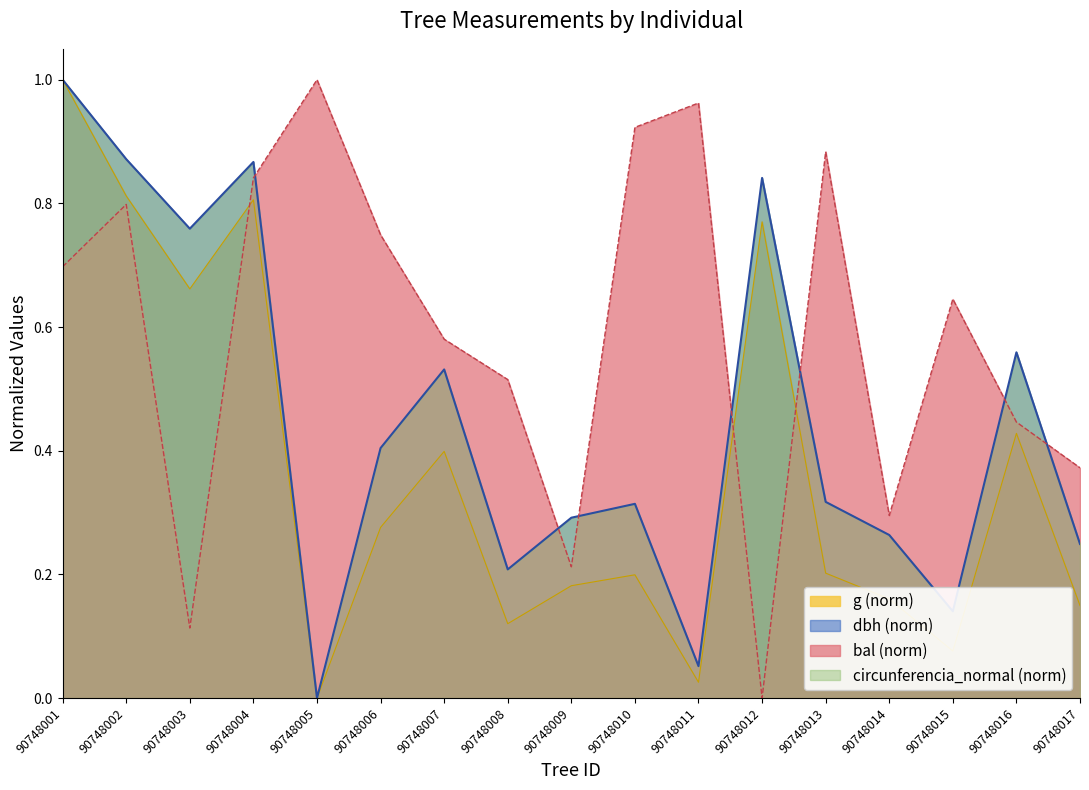

The value of bal at 90748011 is 0.4. True or false?

False